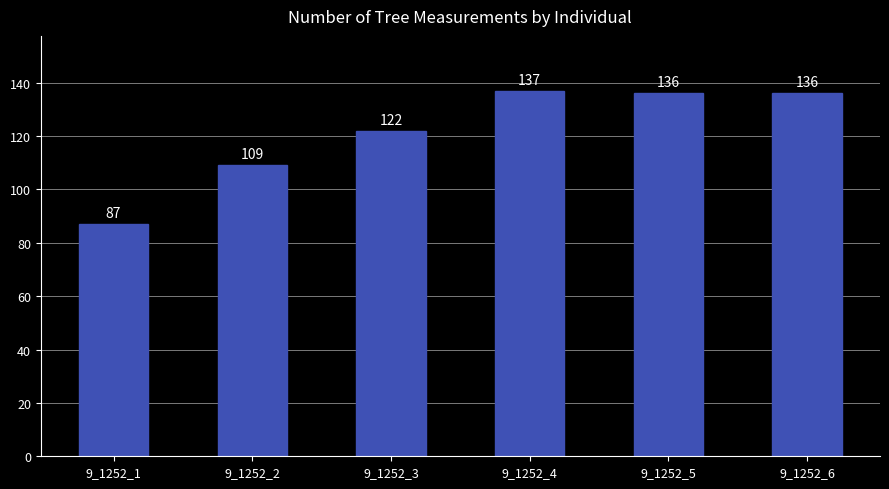

What is the difference between the second highest and second lowest values?

27